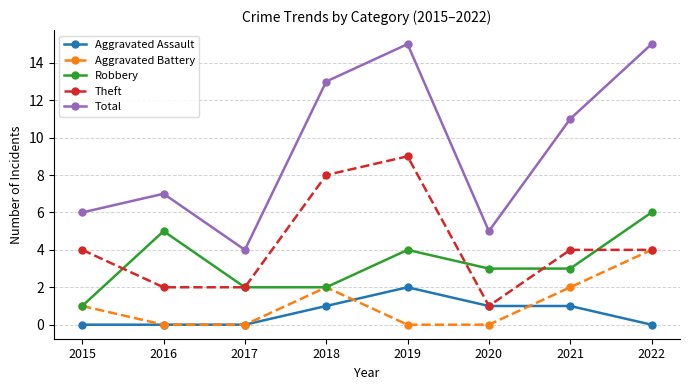

What is the spread (max minus min) of values at 2016?

7